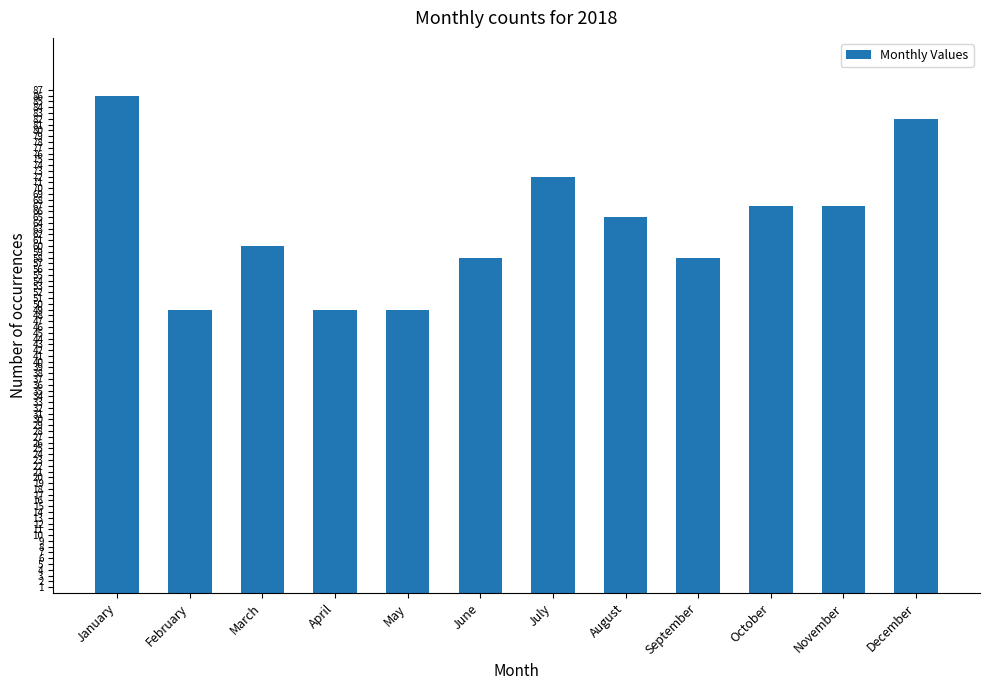

Count the number of categories in the chart.

12